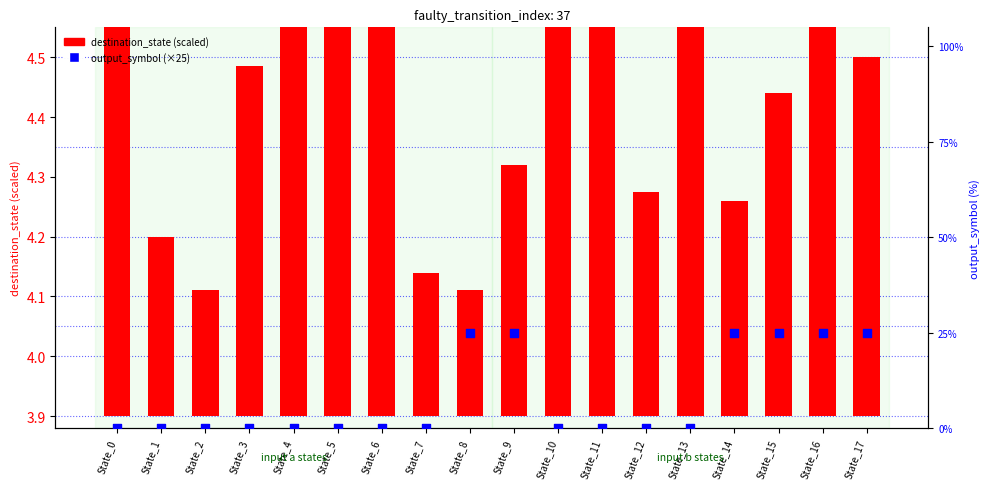

Which series reaches the minimum Y coordinate?

output_symbol (×25)